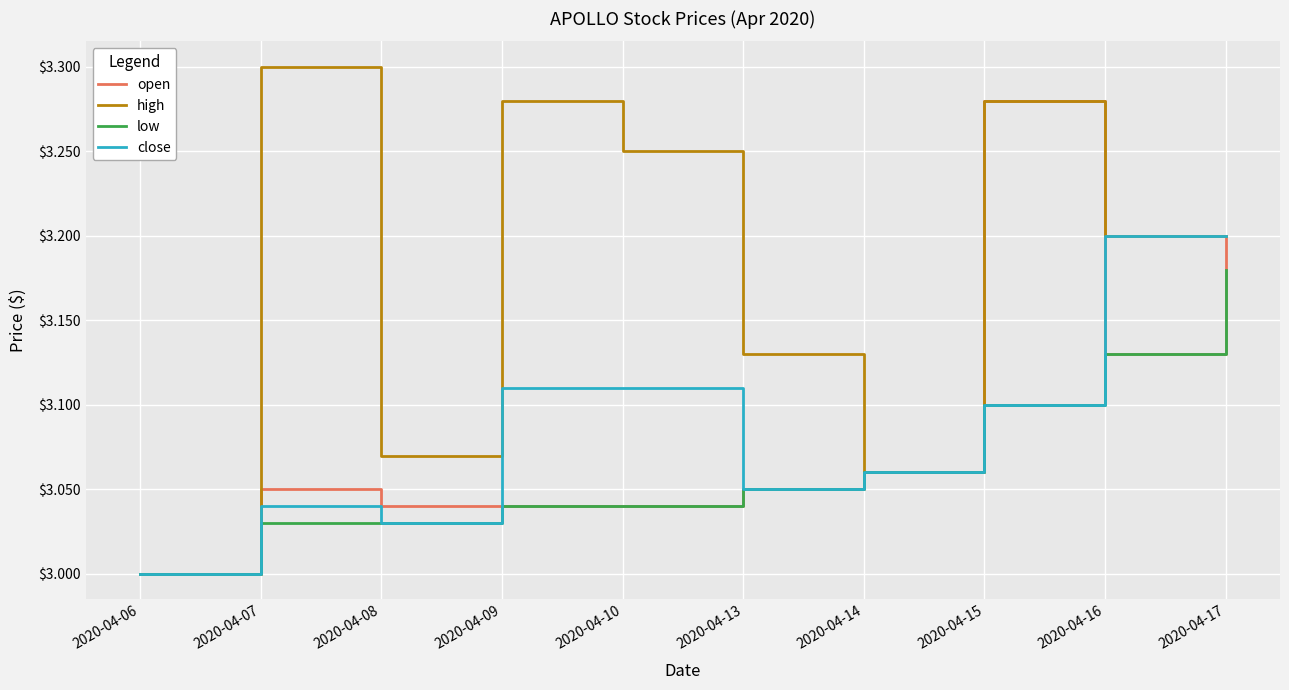

Where is open nearest to the value 3?

2020-04-06